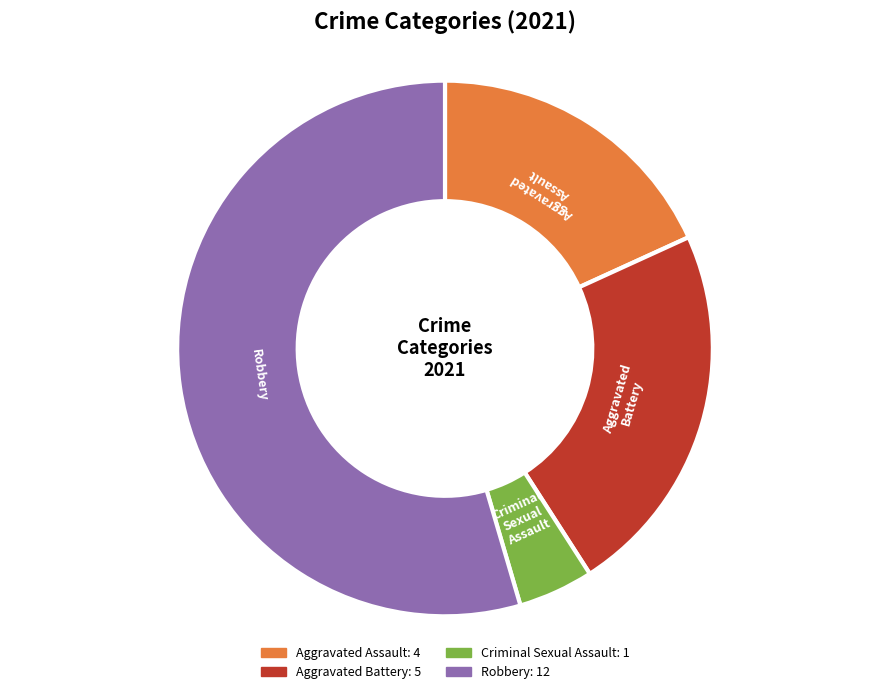

Is the sum of Aggravated Assault and Robbery greater than half?

Yes